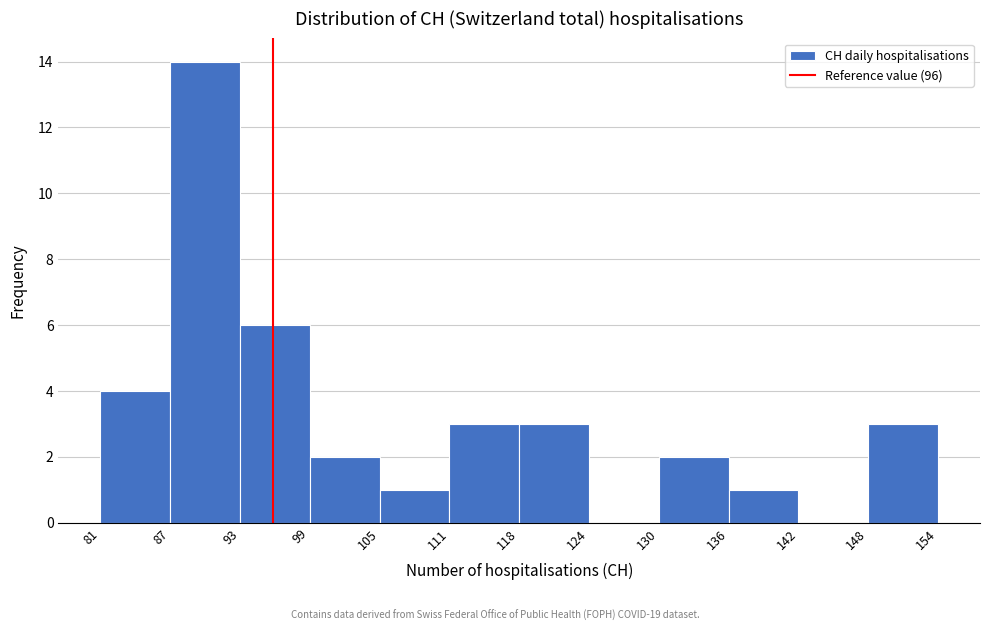

What is the height of the bar covering 105 to 111 on the x-axis? The values are not printed on the chart, so give them approximately, as read against the axis.

1